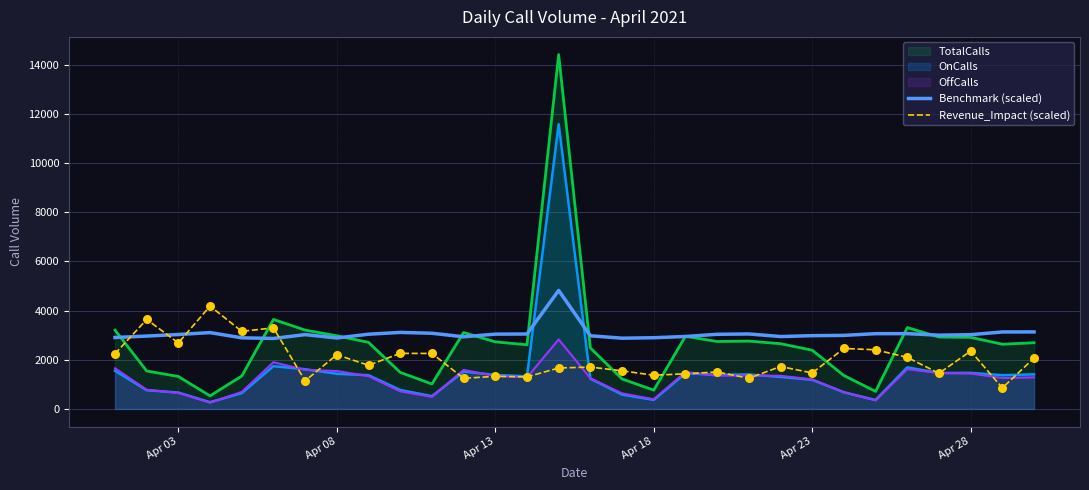

What is the total value across all series at Apr 13?

9830.8